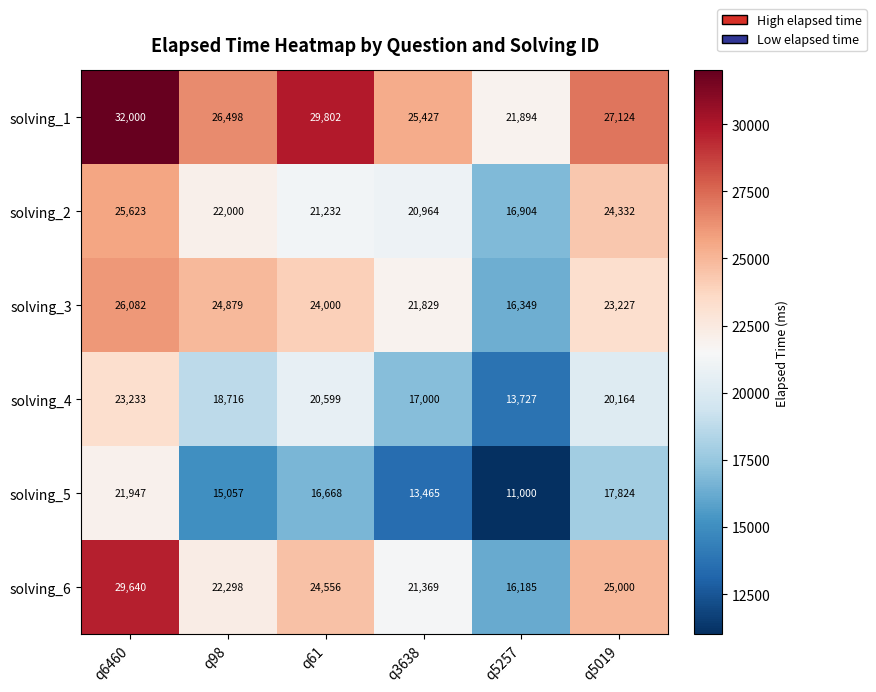

The value of solving_2 at q5019 is 31696. True or false?

False